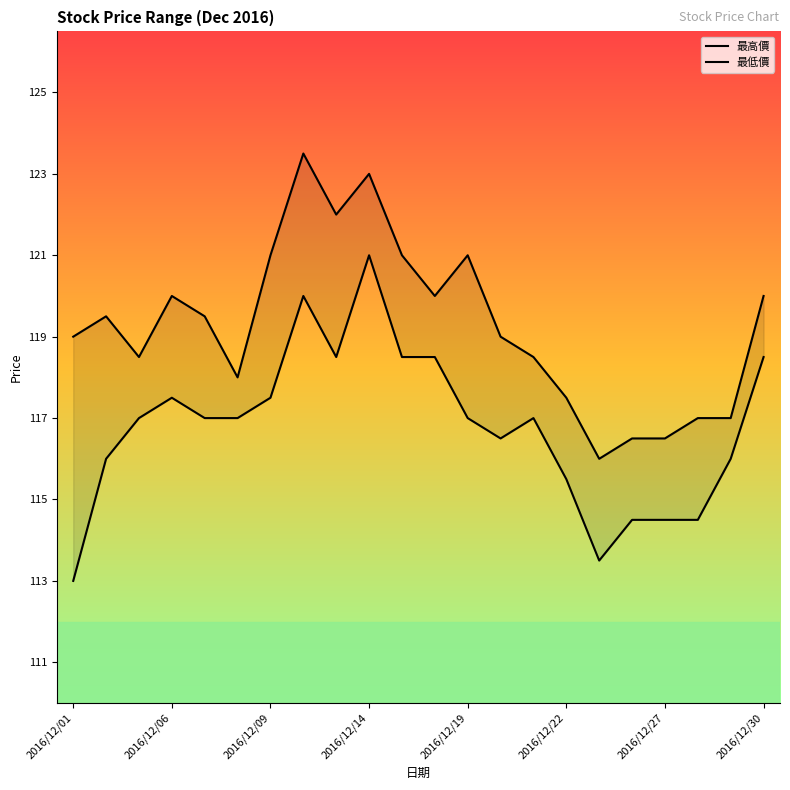

True or false: 最高價 and 最低價 intersect in this chart.

False